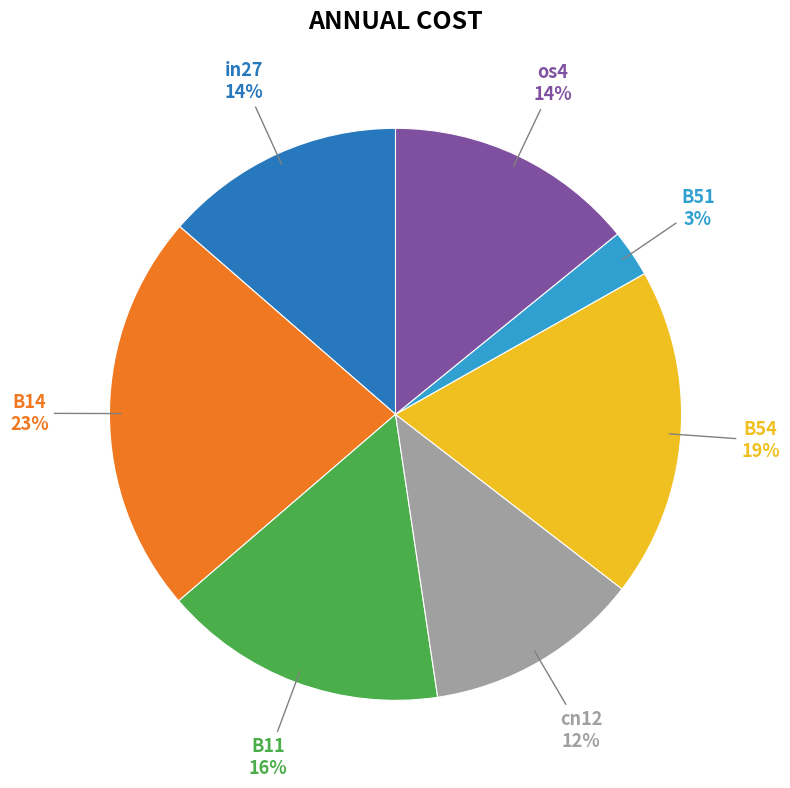

How many segments does this pie chart have?

7